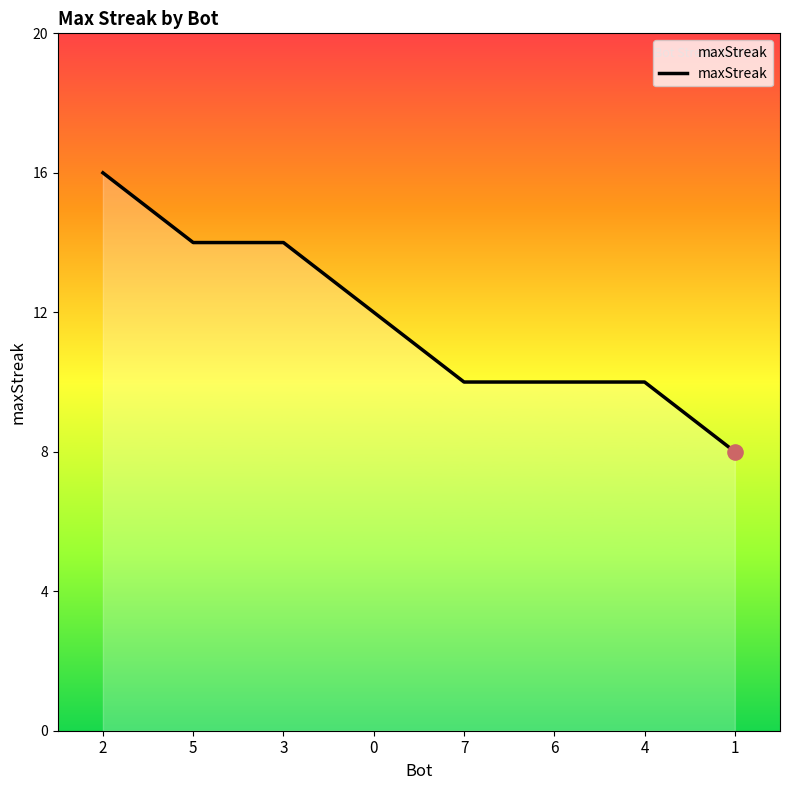

Which has a higher value, 3 or 0?

3